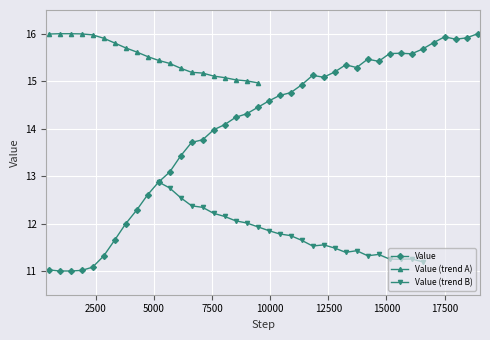

The chart shows a value of 17.1 at 1419. True or false?

False